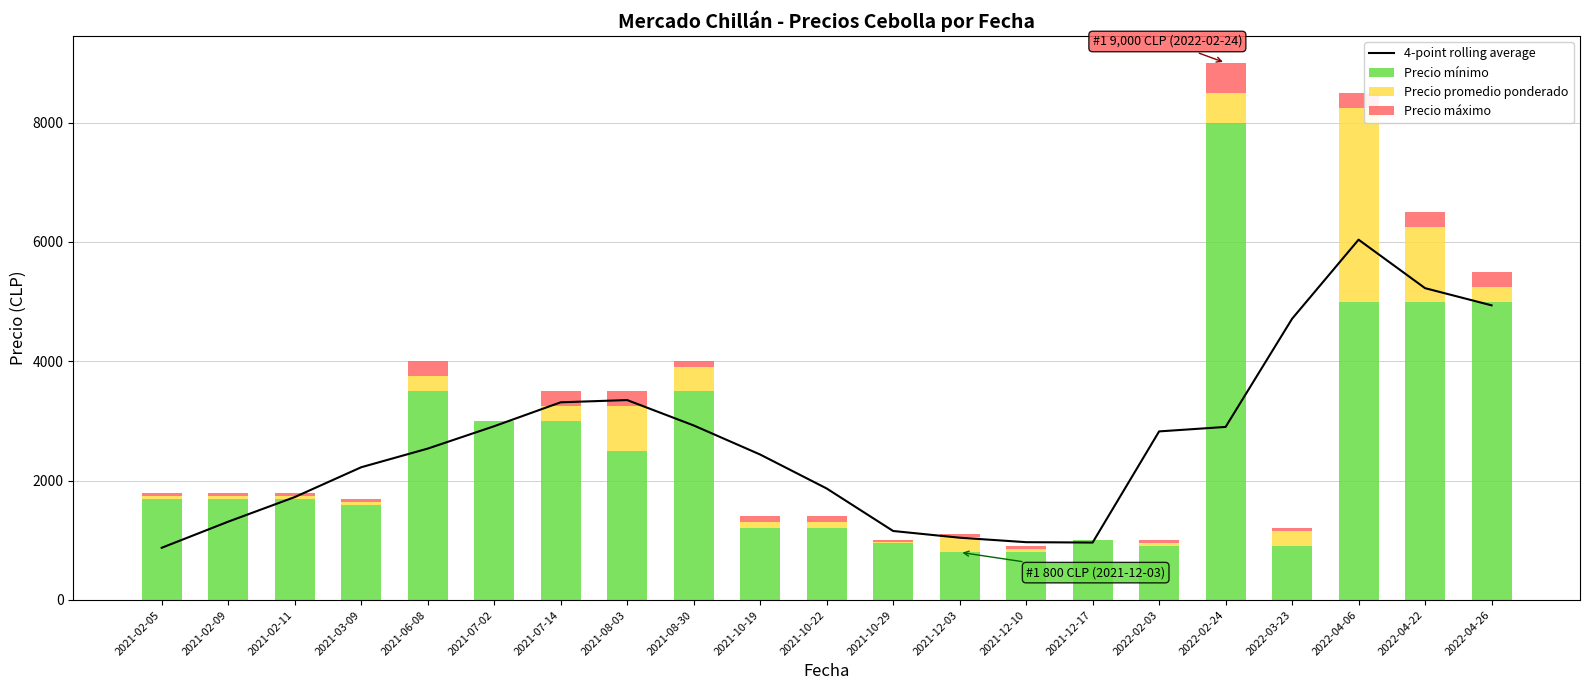

The Precio máximo series shows -229.7 at 2021-12-17. True or false?

False